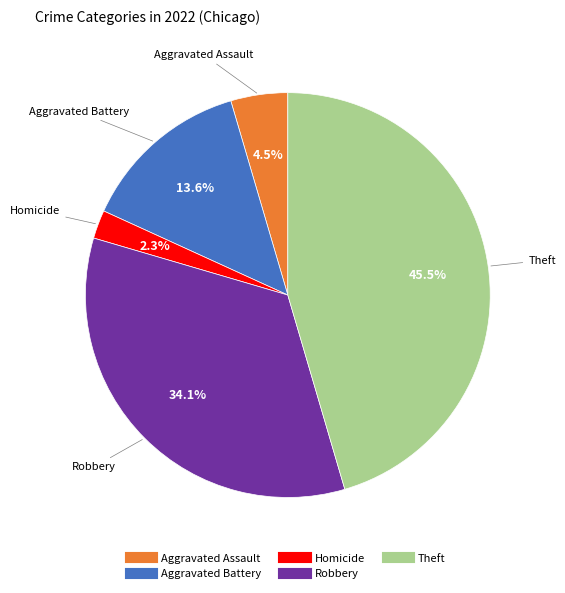

Does any single category account for the majority?

No